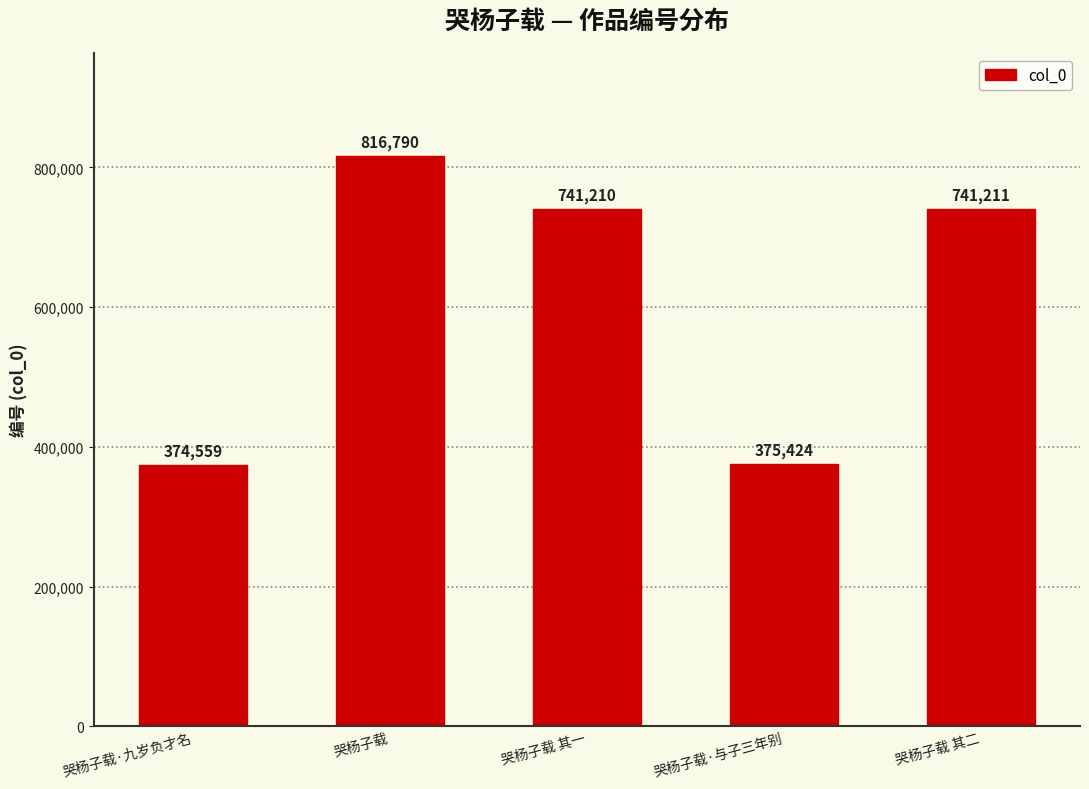

What is the label of the 1st bar from the left?

哭杨子载·九岁负才名